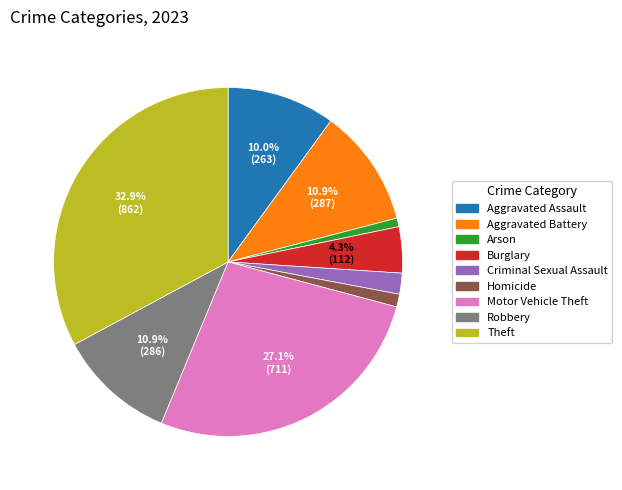

Which slice is the largest?

Theft